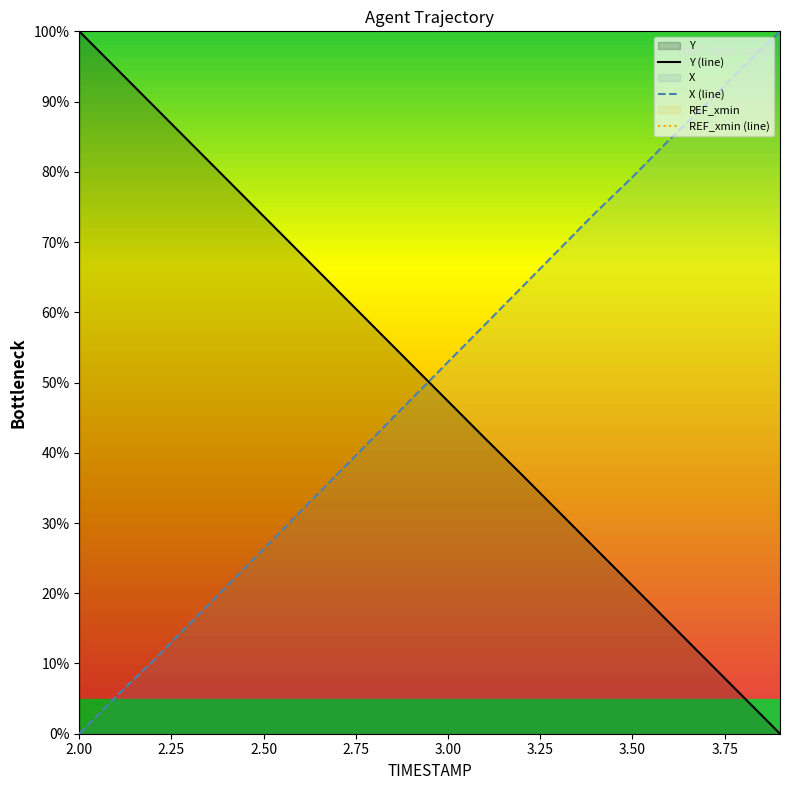

Which series ends up on top after the final intersection of Y (line) and X (line)?

X (line)